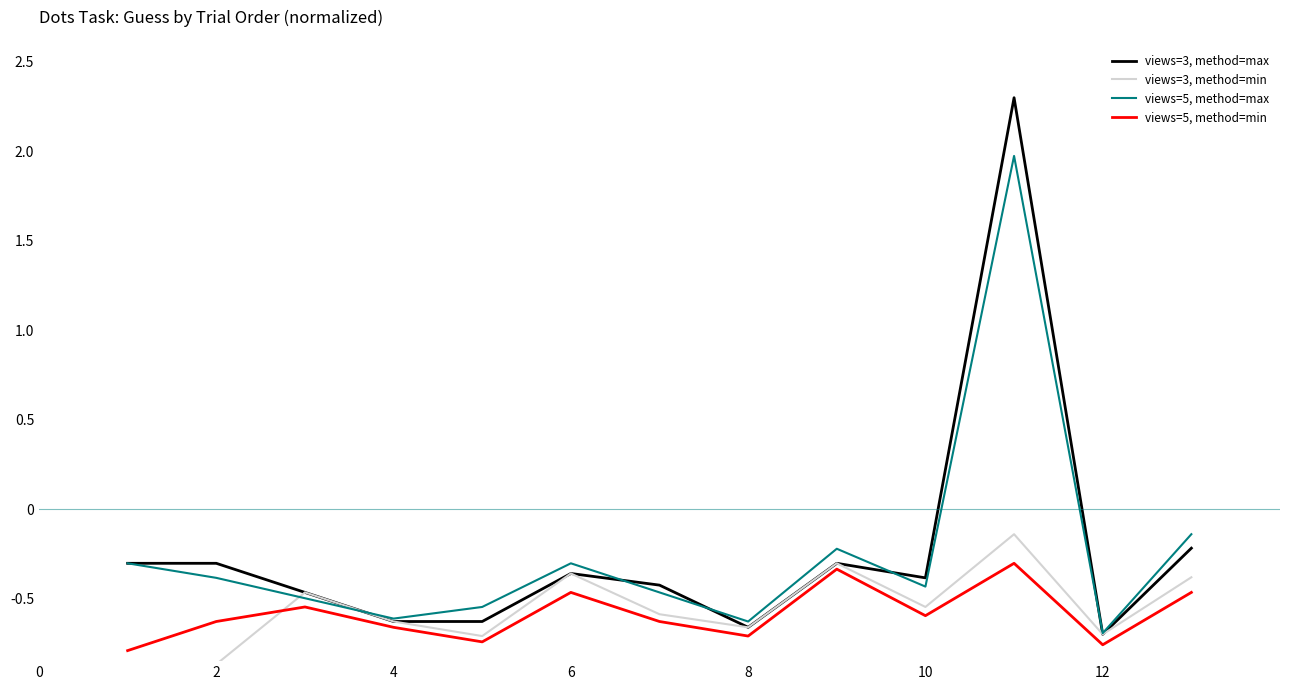

How many positive values does the views=5, method=max series have?

1